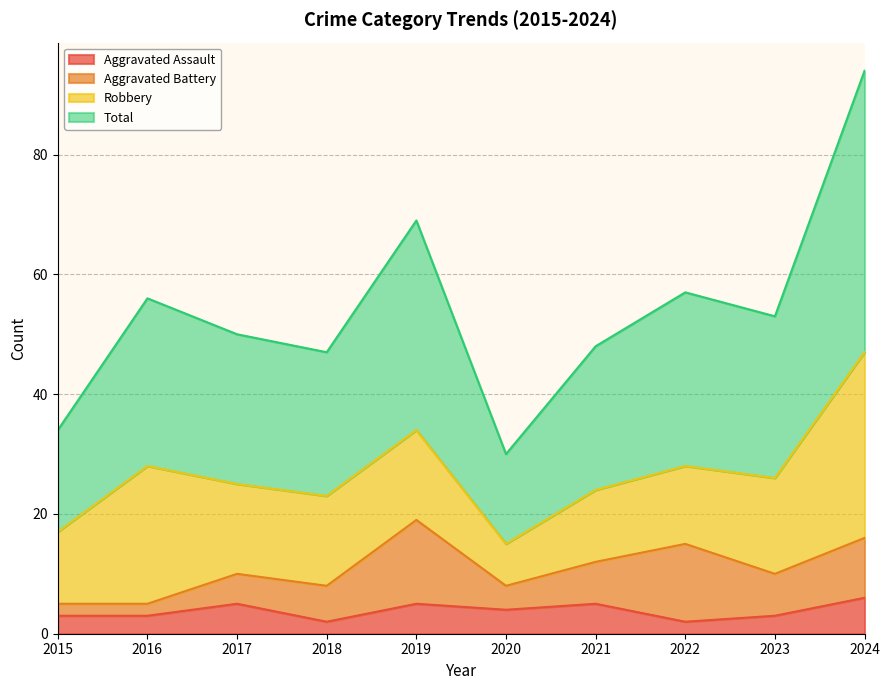

At which category does Aggravated Assault reach its first local peak?

2017